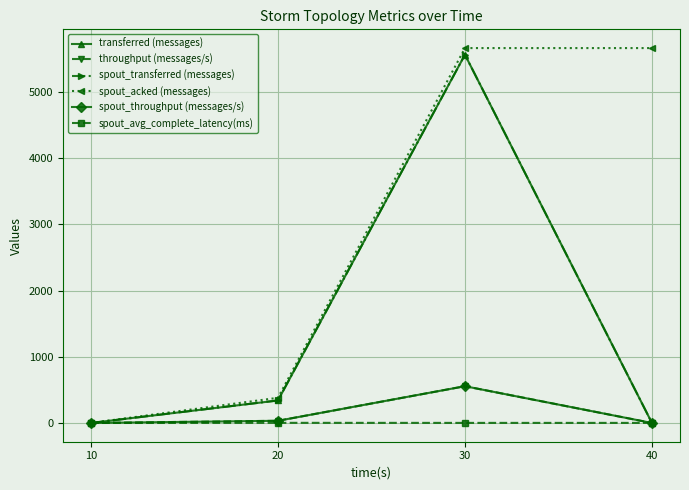

How many data points does each series have?

4